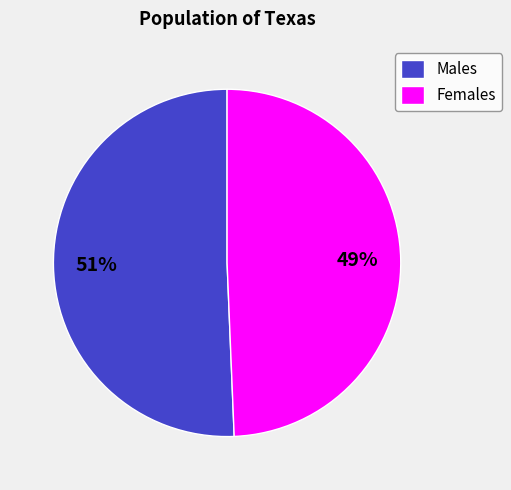

Is the sum of Females and Males greater than half?

Yes